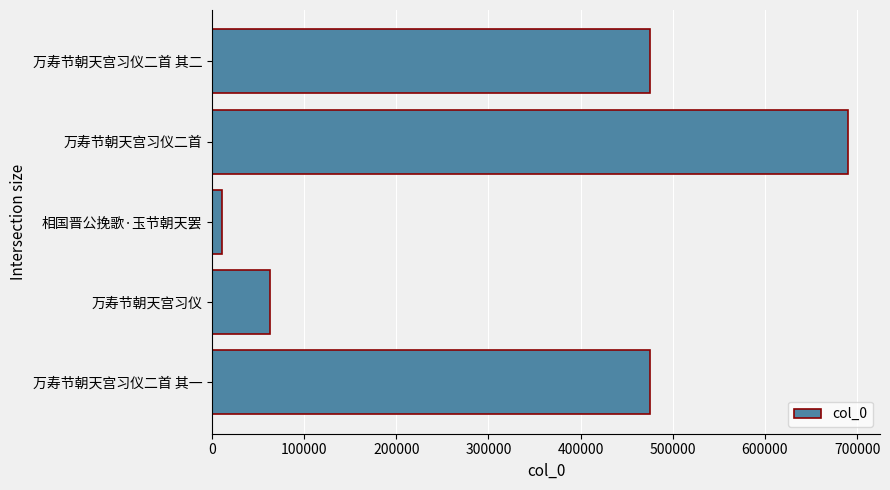

Is it true that the value at 万寿节朝天宫习仪 is 87054?

False